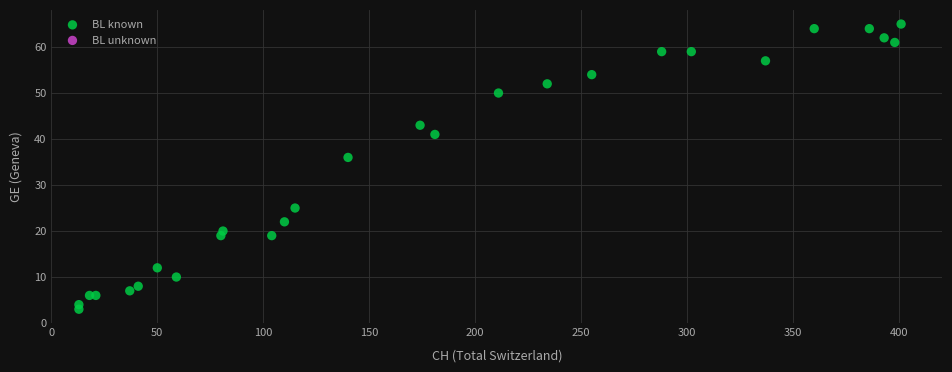

What Y value in the scatter plot is closest to 34?

36